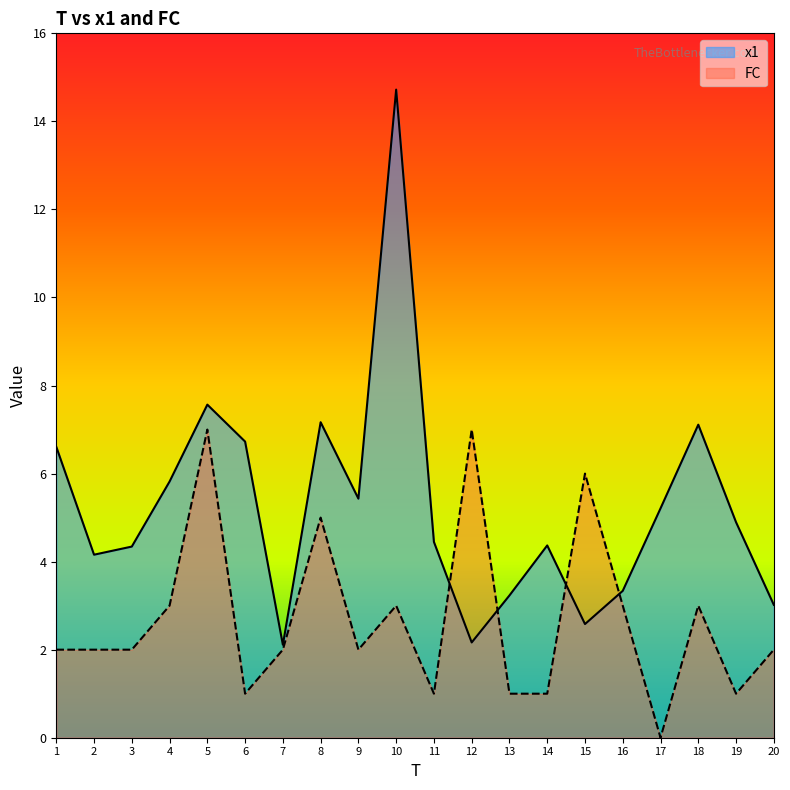

At 12, list the series in order from largest to smallest.

FC, x1